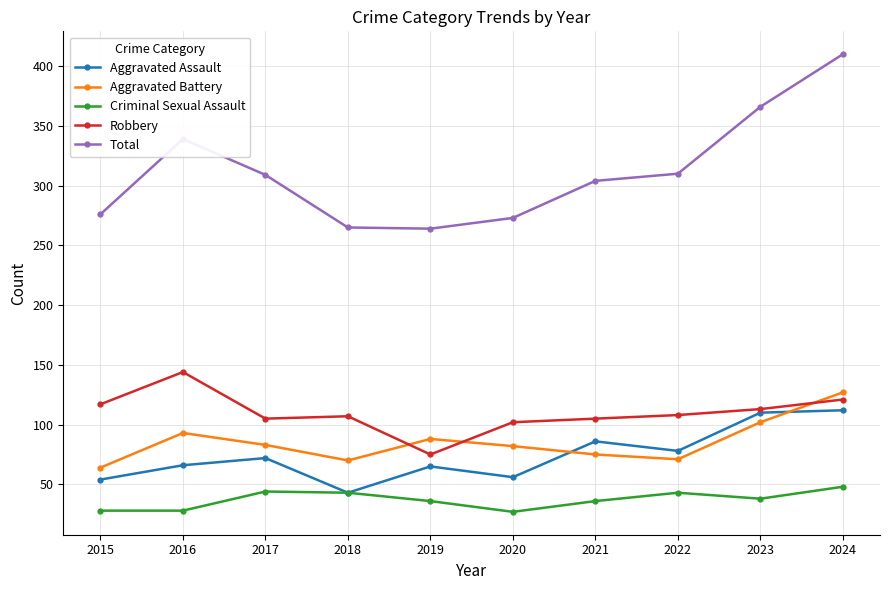

True or false: Total has more than 2 interior local peaks.

False